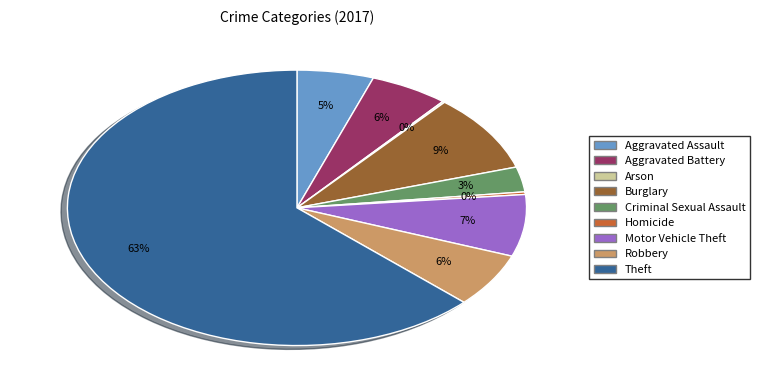

What percentage is the Motor Vehicle Theft slice, to the nearest percent?

7%